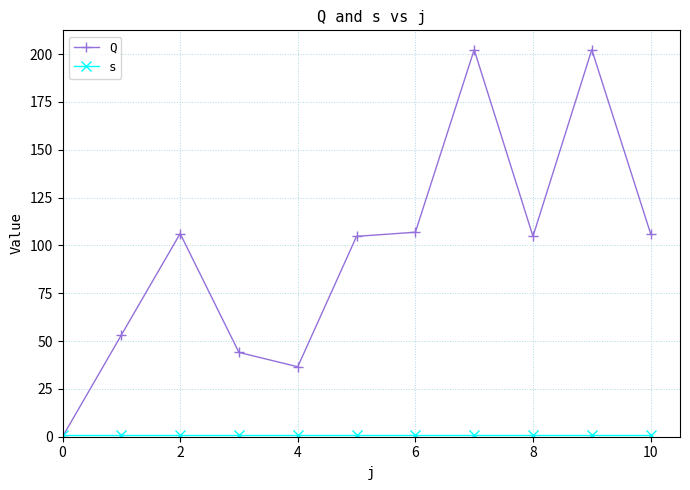

Does the chart display data point markers on the line(s)?

Yes